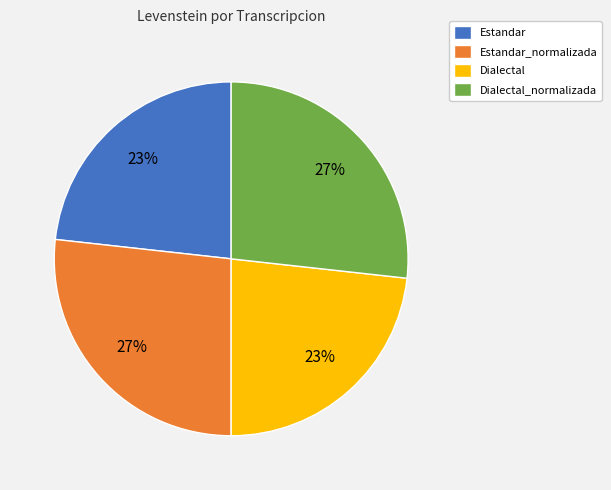

Is there any slice that represents more than half of the pie?

No